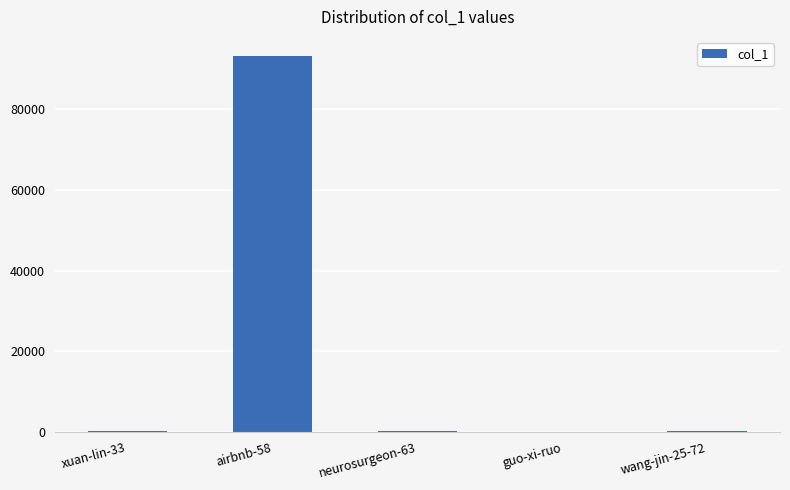

Which label corresponds to the largest value in the chart?

airbnb-58